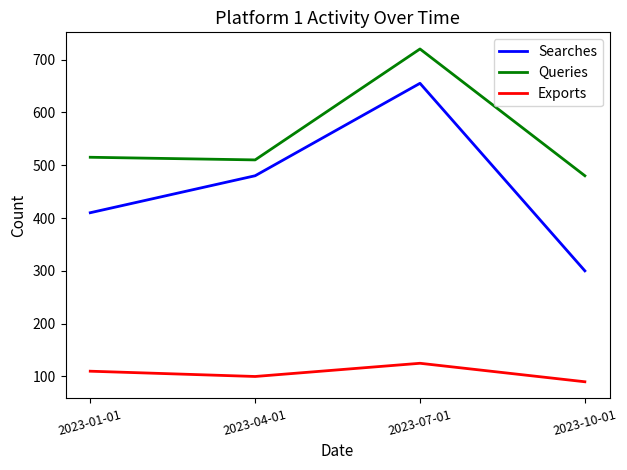

At how many categories does at least one series exceed 699?

1